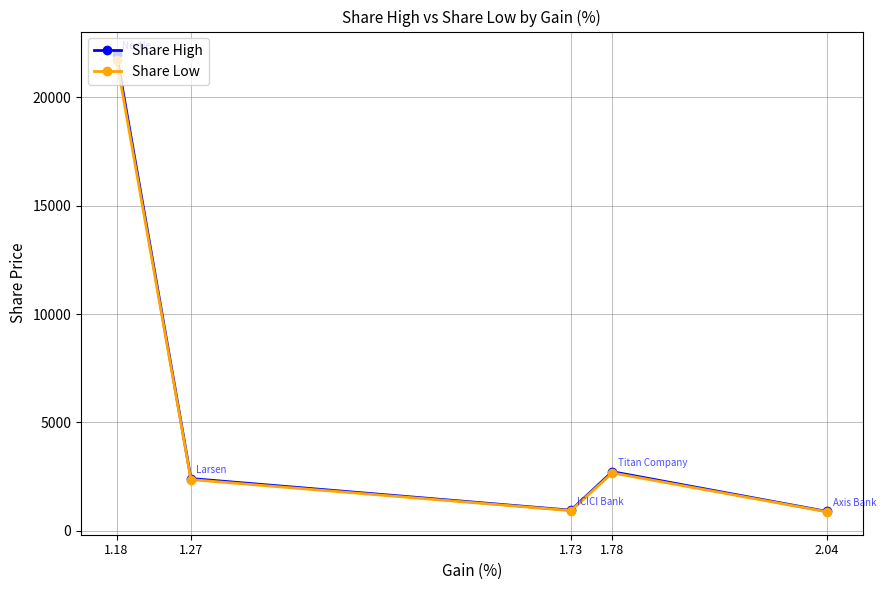

What is the minimum value for Share High?

883.9